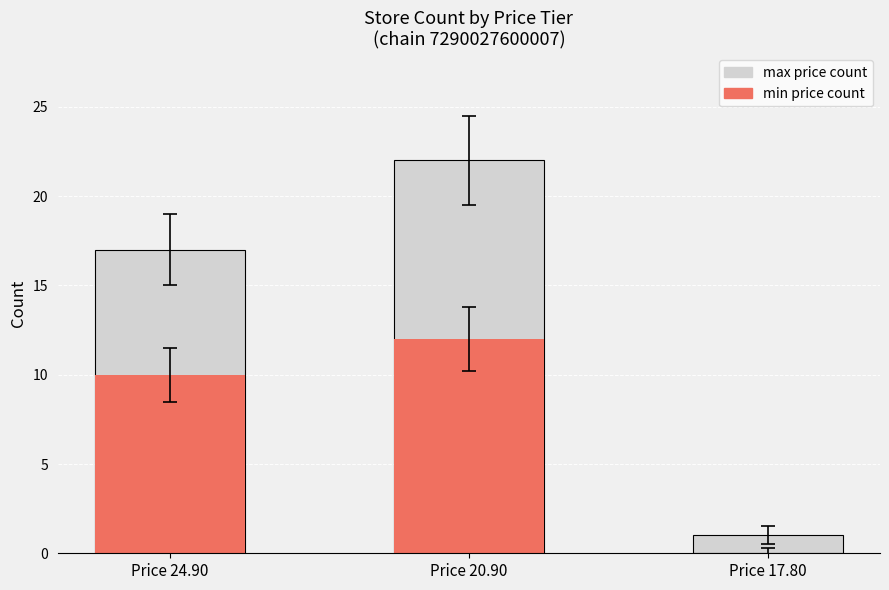

At how many categories does at least one series exceed 1?

2